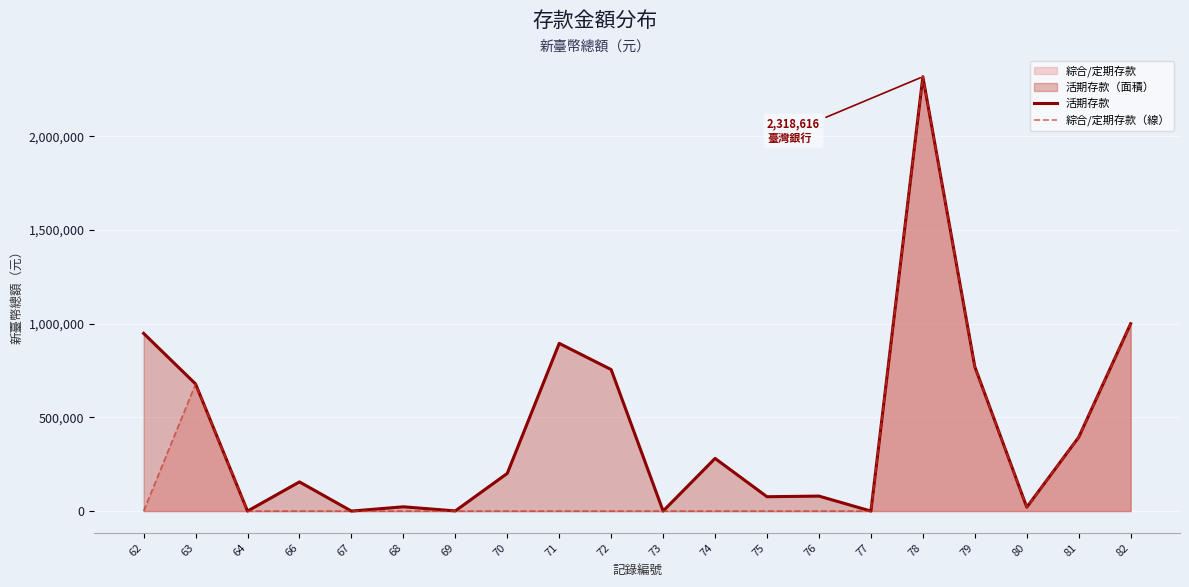

At which category does 綜合/定期存款（線） reach its first local valley?

80